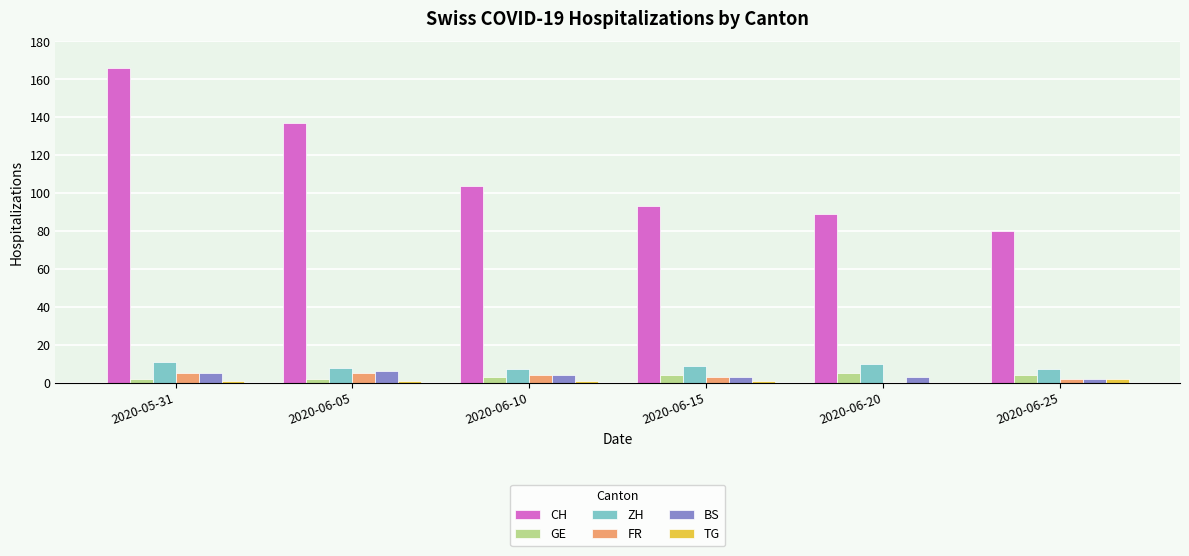

True or false: CH has a value of 93 at 2020-06-15.

True